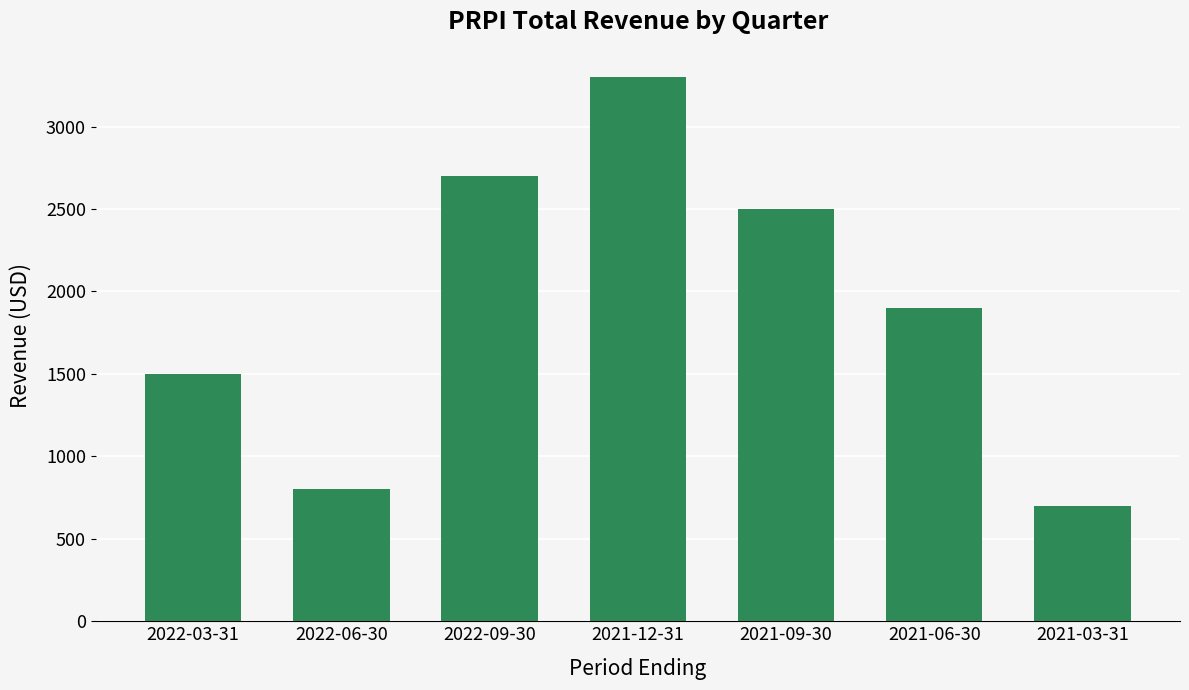

What position from the left is 2021-06-30?

6